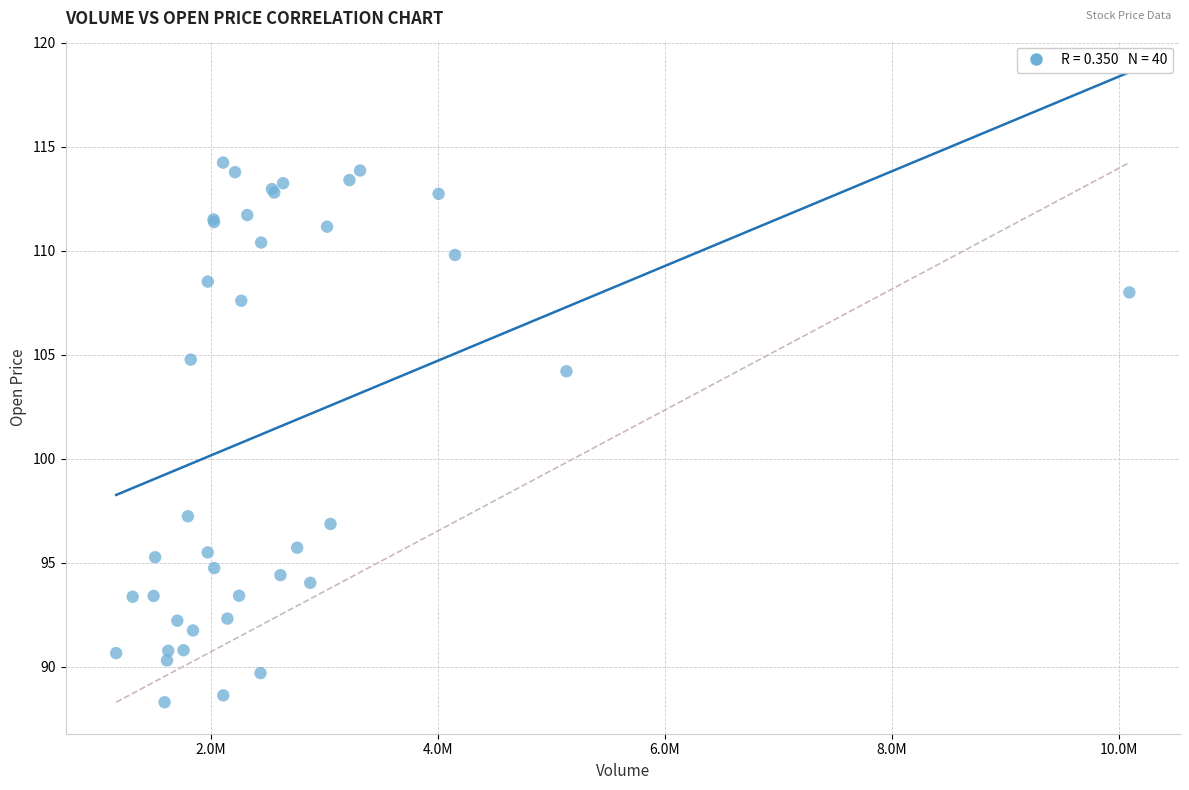

What Y value in the scatter plot is closest to 101?

104.2